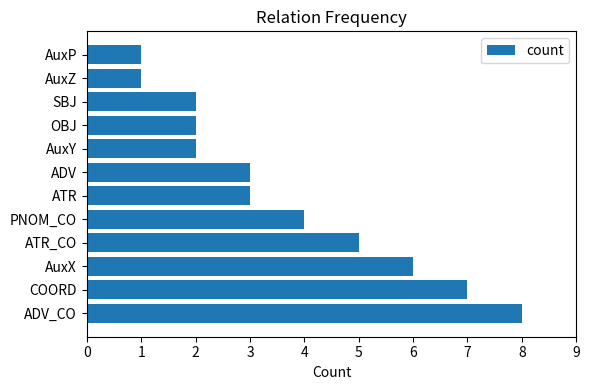

The value at ATR_CO is 5. True or false?

True